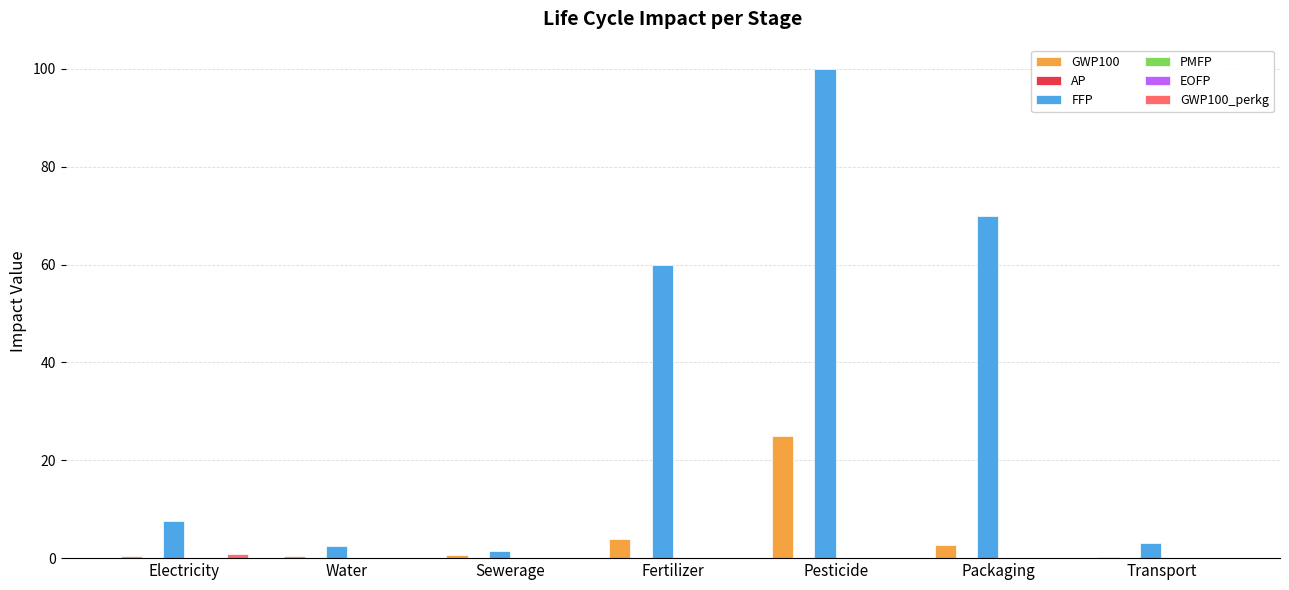

Which series has the widest spread of values?

FFP